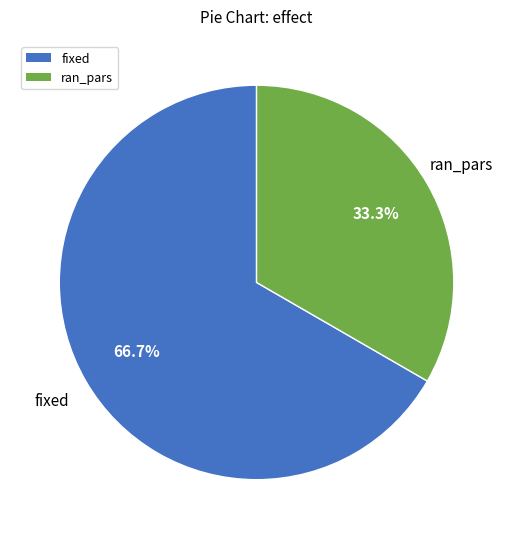

True or false: ran_pars accounts for 33% of the total.

True